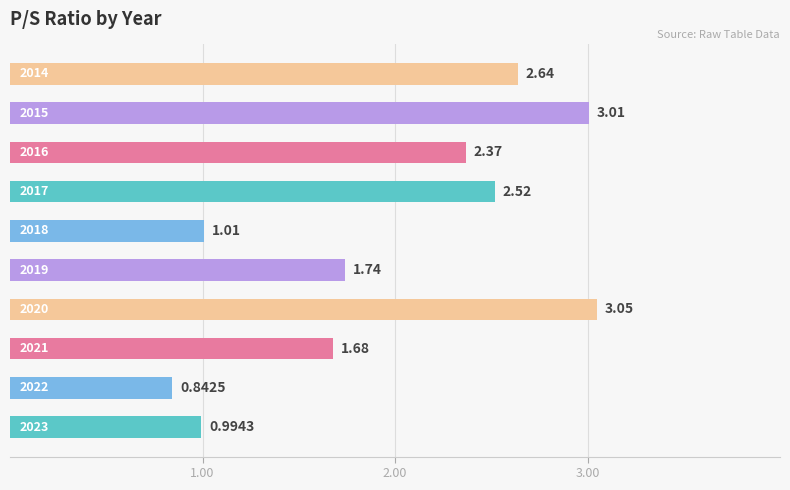

What is the difference between the second highest and second lowest values?

2.0